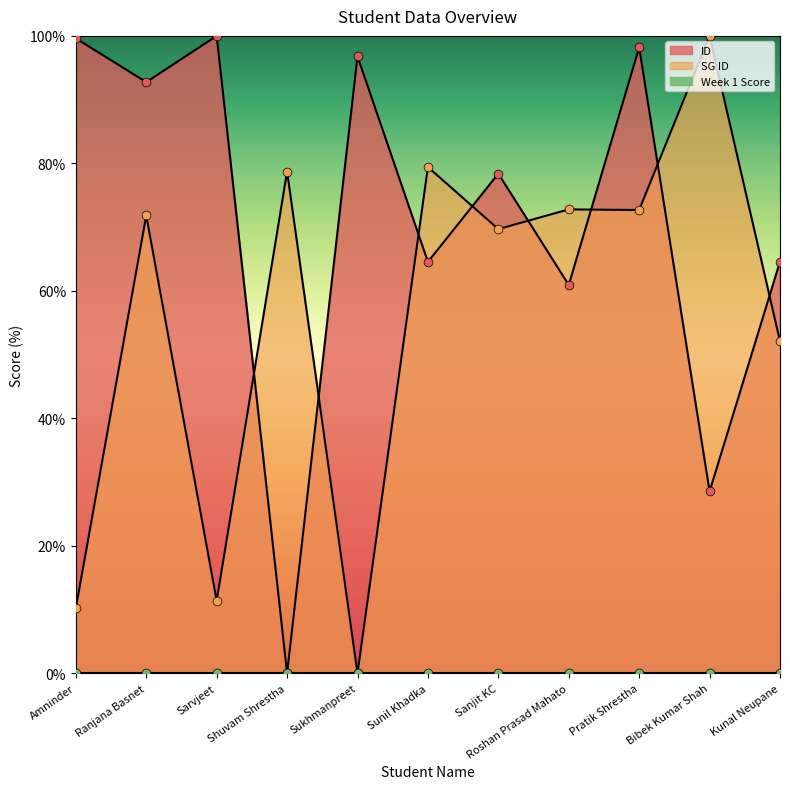

Is the value of ID at Ranjana Basnet greater than the value of SG ID at Sarvjeet?

Yes